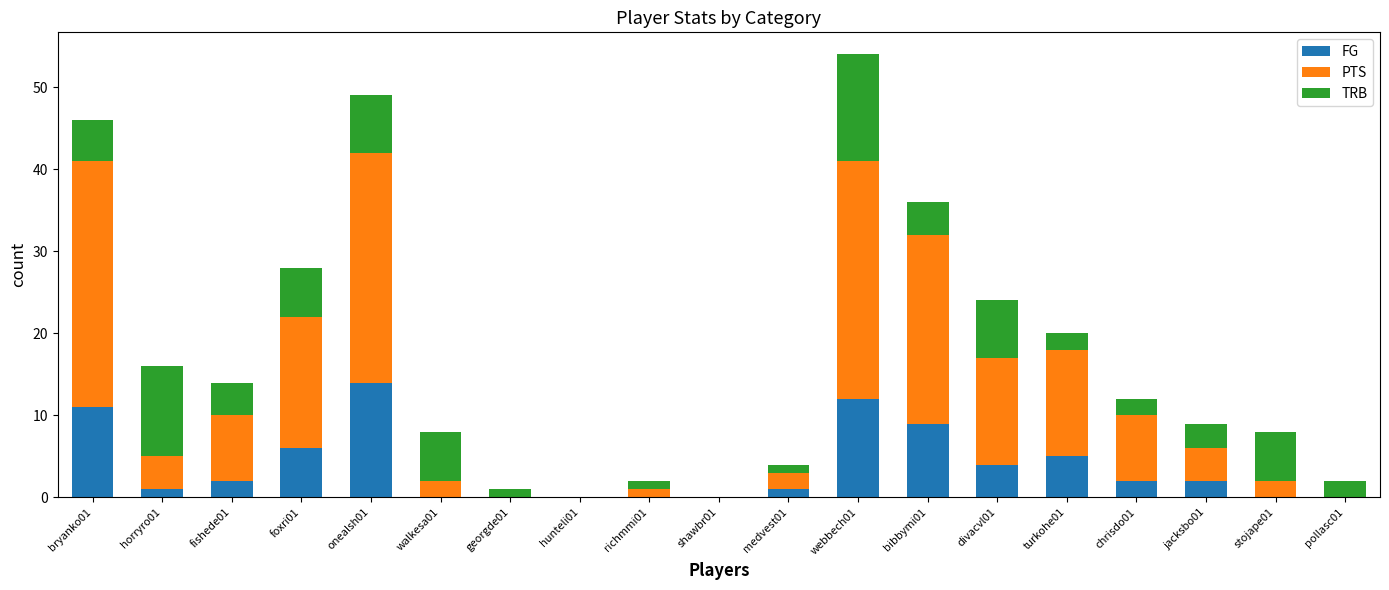

The value of FG at fishede01 is 2. True or false?

True